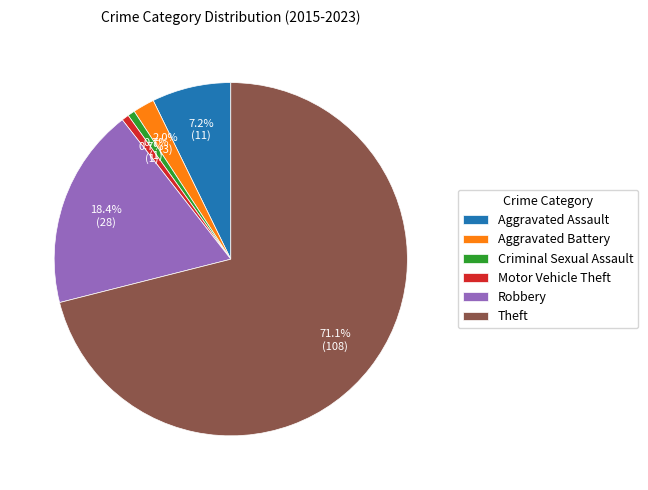

What is the largest slice in the pie chart?

Theft